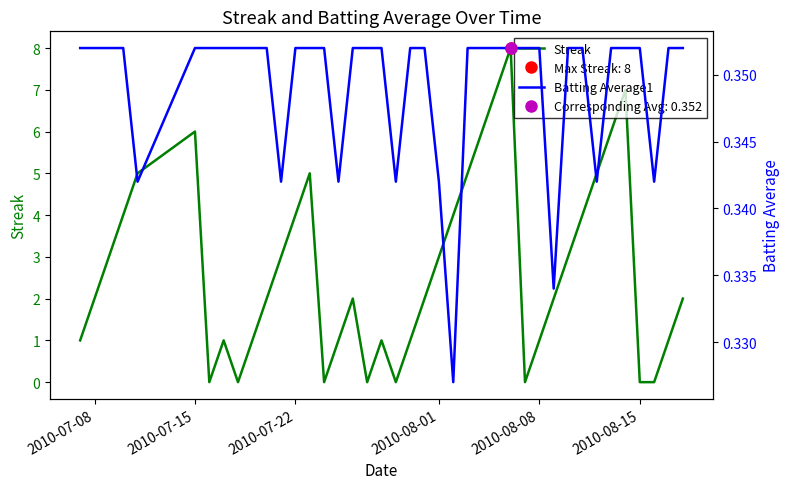

How many lines are shown in the chart?

2